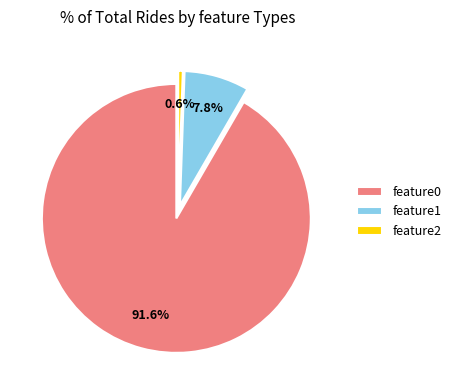

What is the smallest slice in the pie chart?

feature2